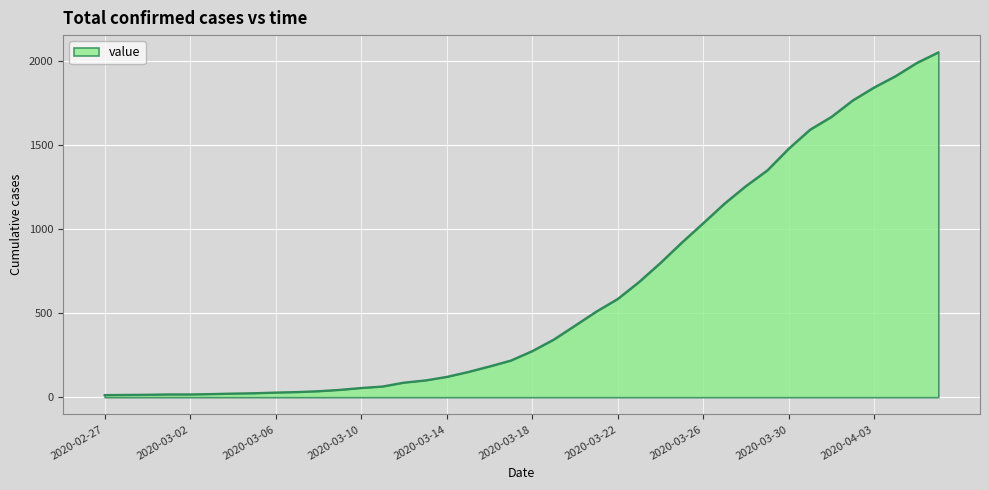

What is the maximum value shown in the chart?

2049